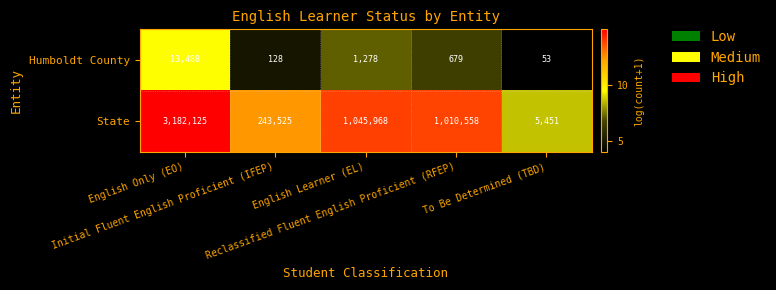

What is the difference between the maximum and second lowest values in the State series?

2938600